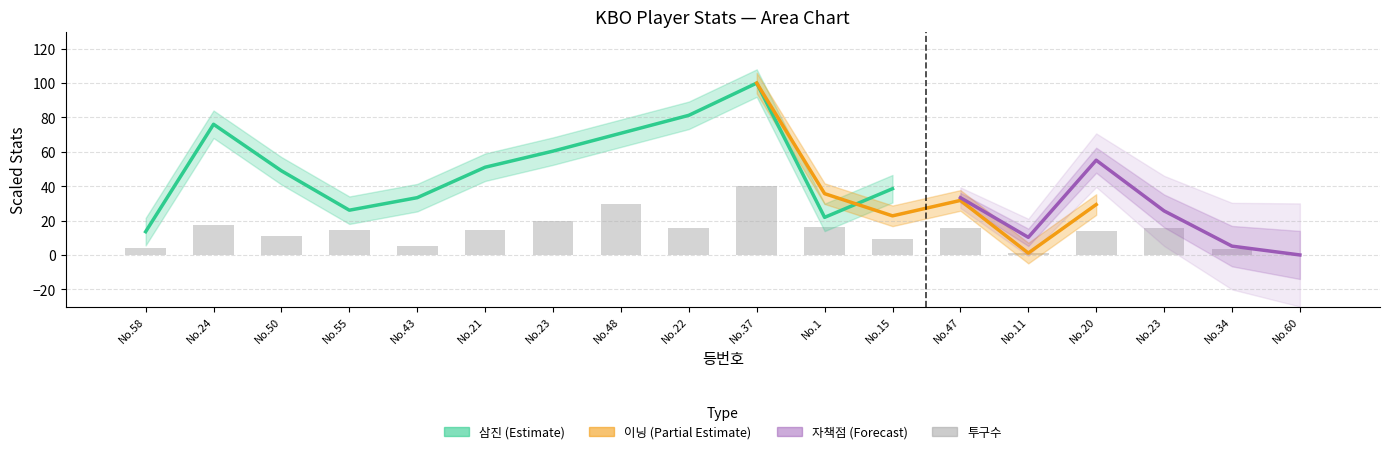

Between No.47 and No.43, which is larger?

No.47